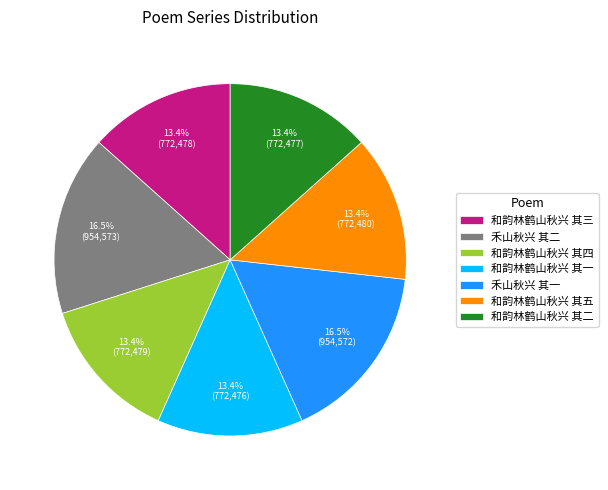

What is the total percentage of 和韵林鹤山秋兴 其五 and 和韵林鹤山秋兴 其四?

26.8%